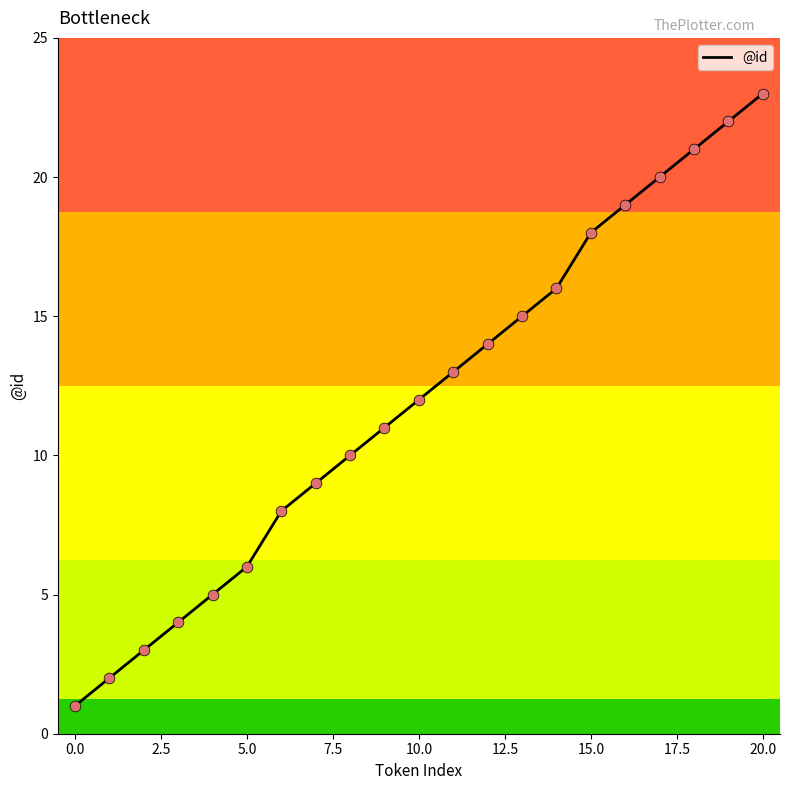

What is the difference between the maximum and minimum values?

22